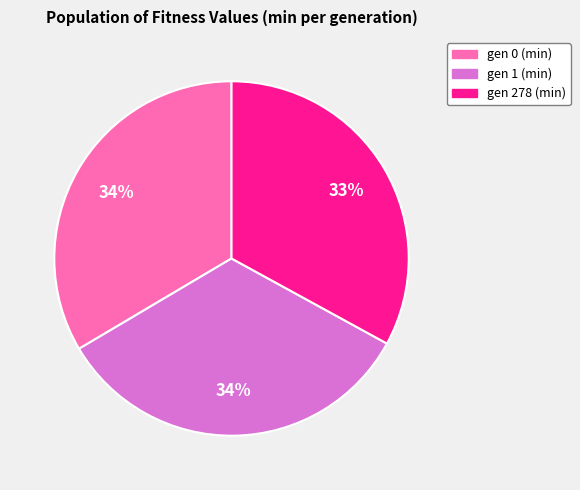

The gen 278 (min) slice represents 39% of the pie. True or false?

False